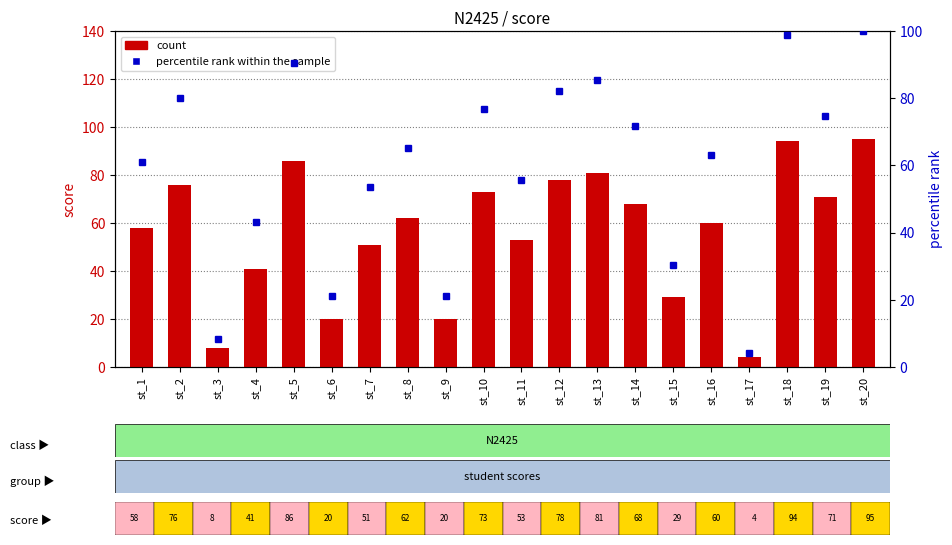

What is the sum of all count values?

1128.0